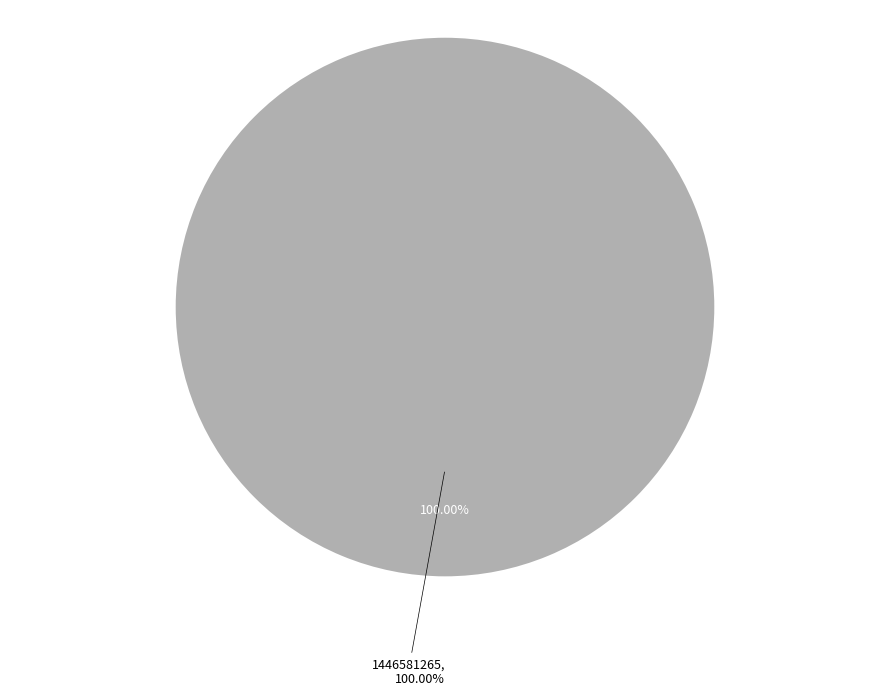

Combined, what portion of the pie is 1445014394 and 1446581265?

100.0%